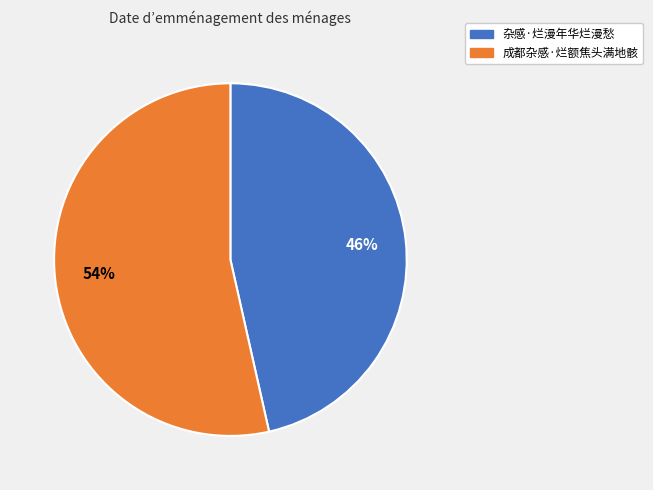

True or false: 成都杂感·烂额焦头满地骸 accounts for 64% of the total.

False